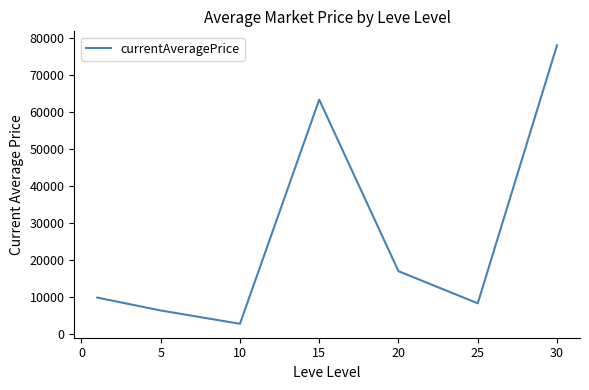

Does the chart display data point markers on the line(s)?

No